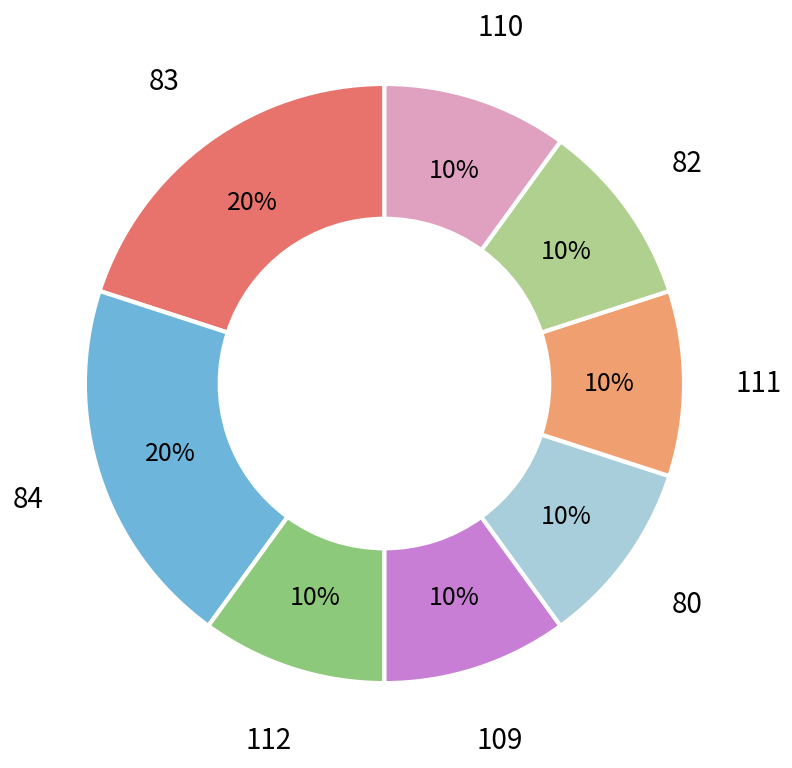

Do 111 and 82 together represent more than half of the pie?

No